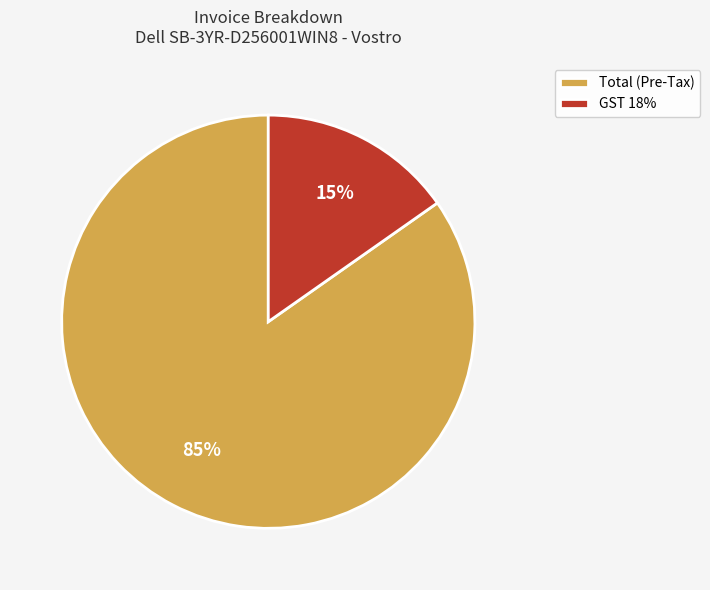

Which category has the smallest portion of the pie?

GST 18%